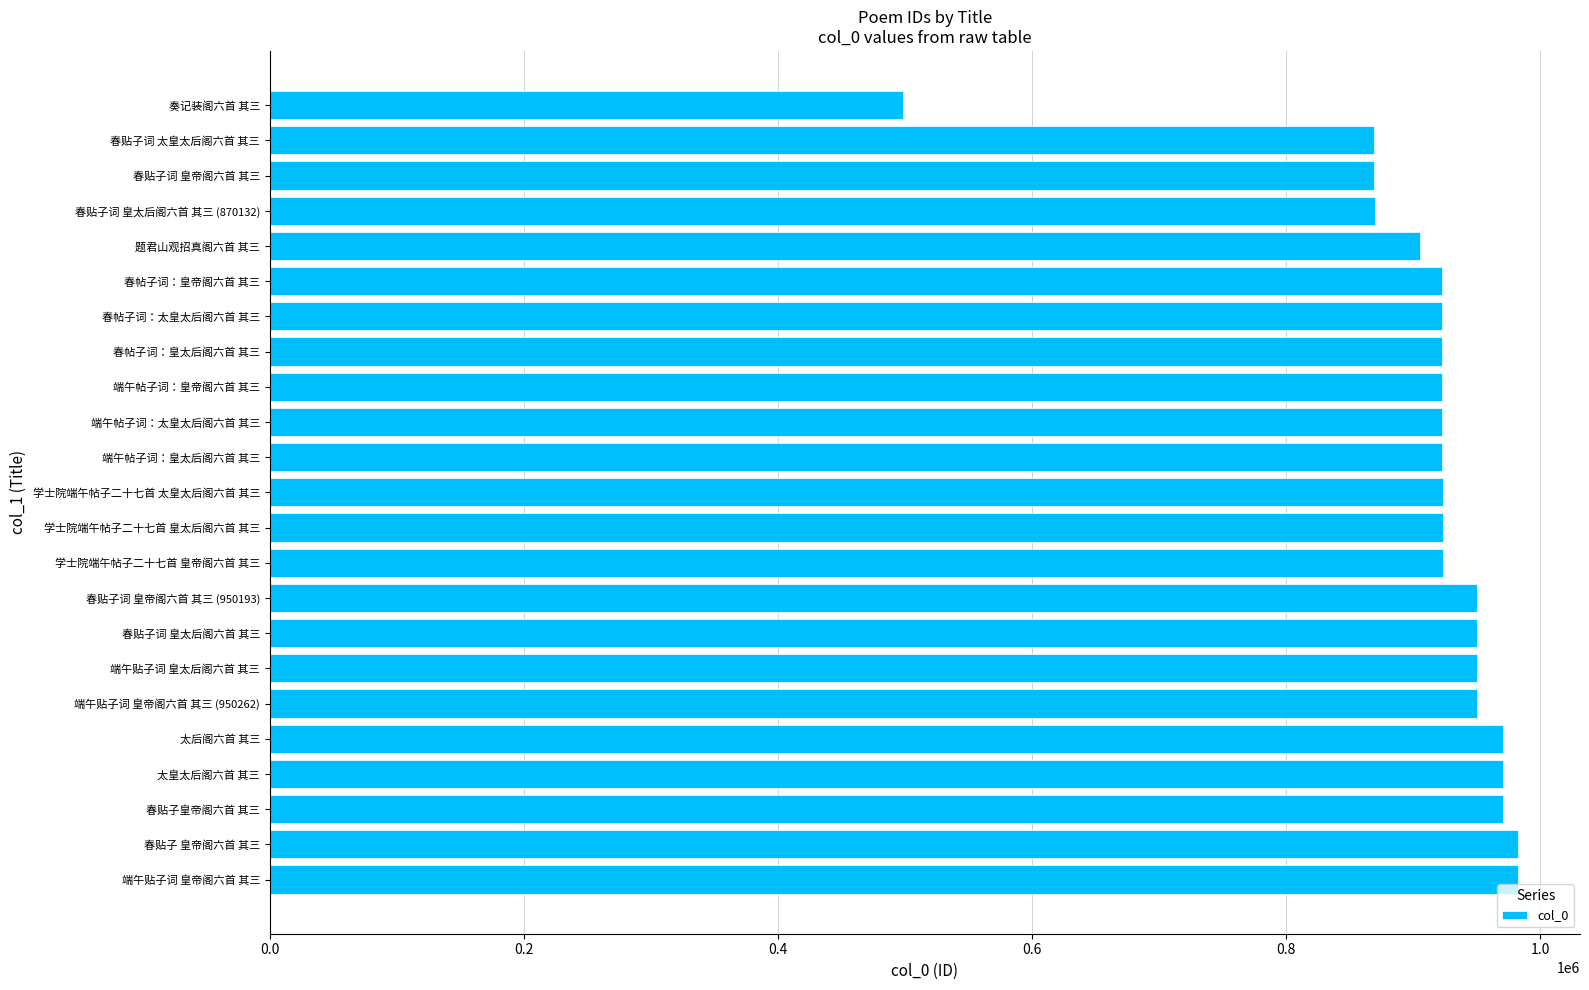

The value at 端午贴子词 皇太后阁六首 其三 is 426650. True or false?

False